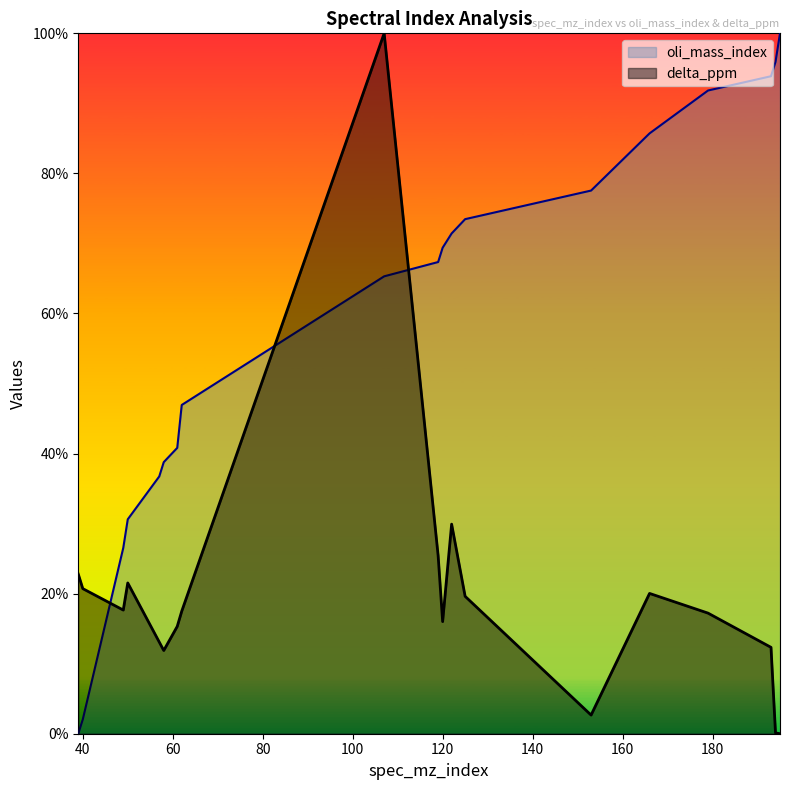

Between 58 and 166, which series saw the biggest shift?

oli_mass_index